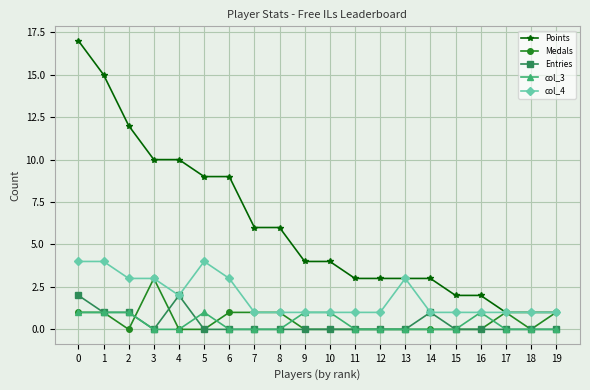

What is the average value of the col_4 series?

2